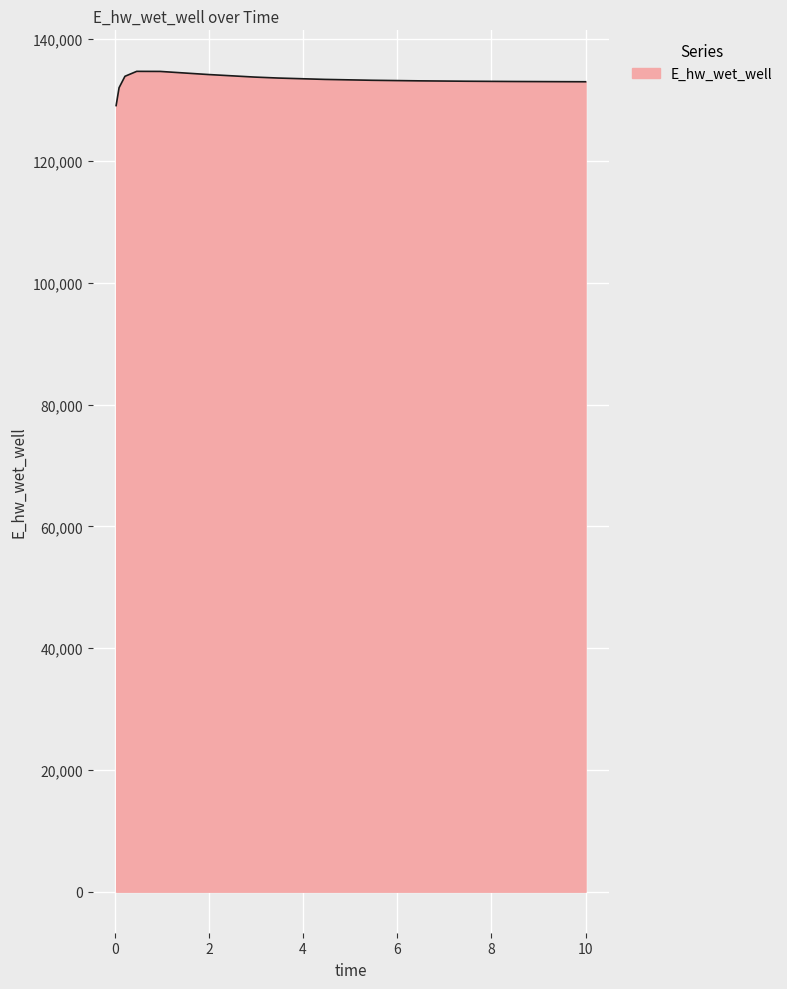

What is the minimum value shown in the chart?

129107.9